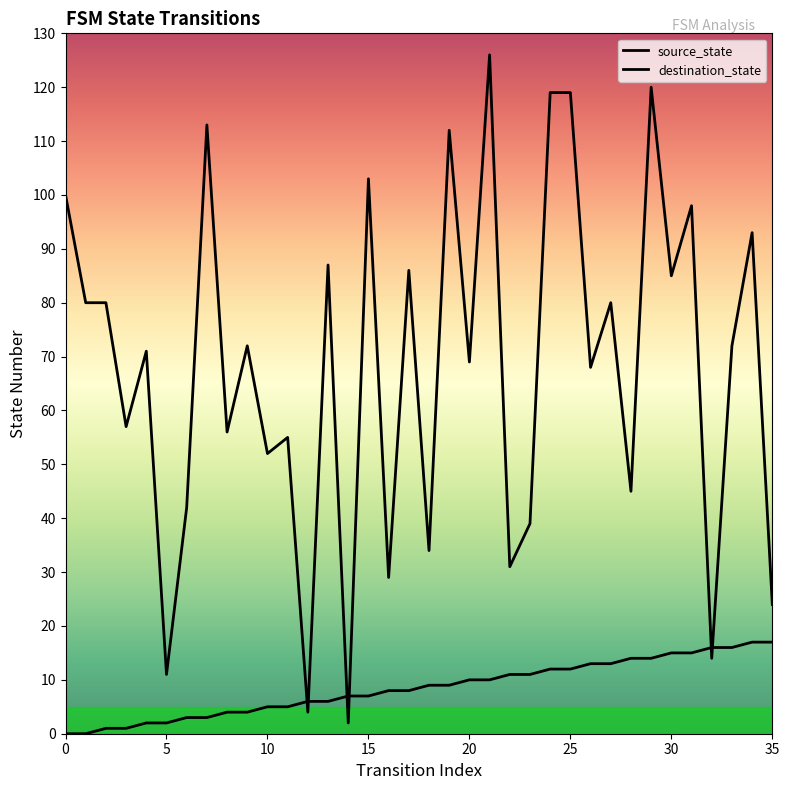

The destination_state series shows 50 at 16. True or false?

False